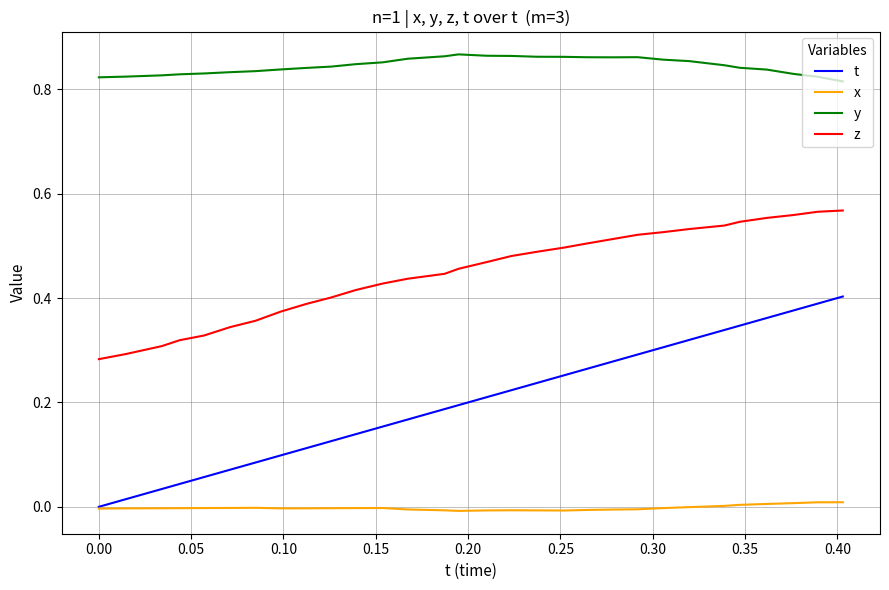

True or false: t and z intersect in this chart.

False